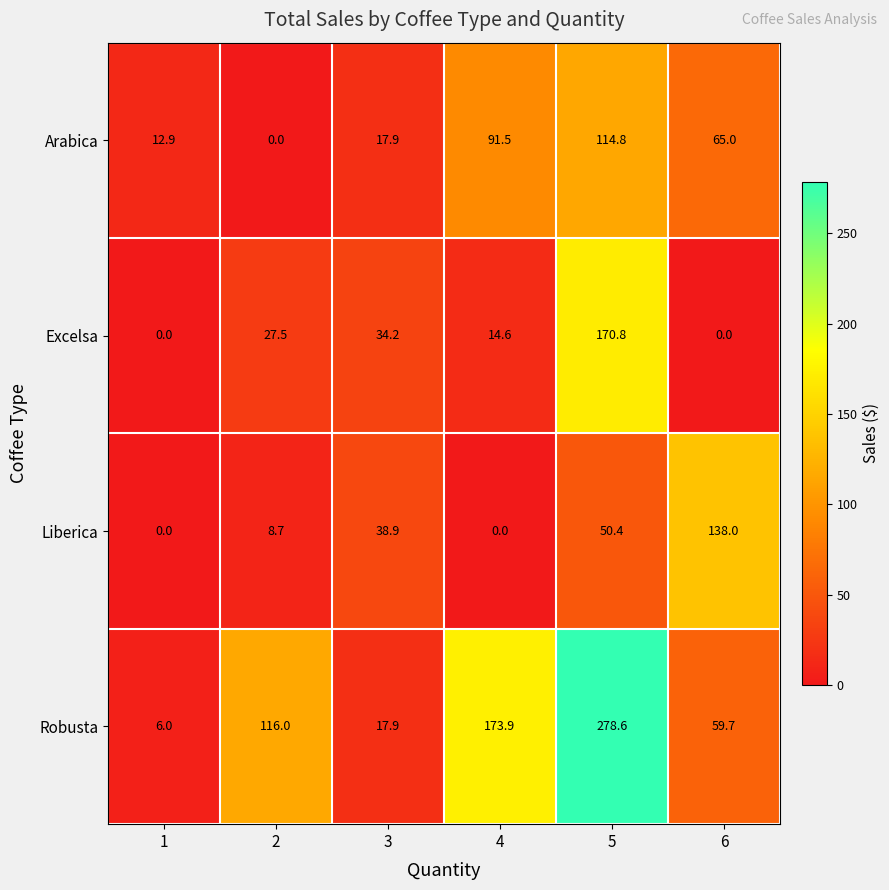

At which label does Liberica first exceed 38?

3